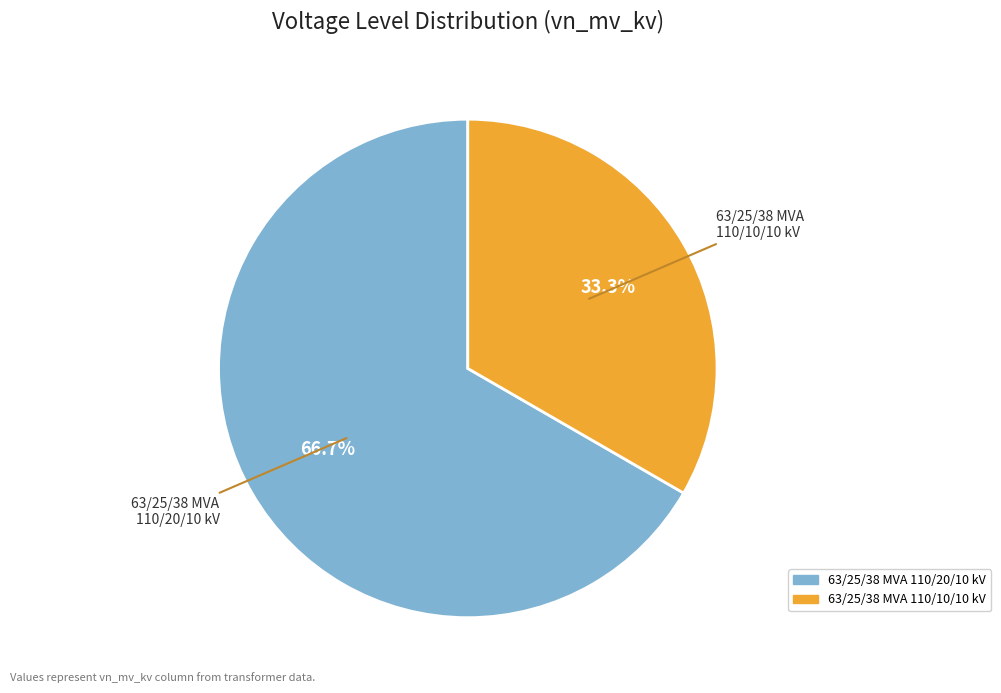

Does 63/25/38 MVA 110/20/10 kV represent more than half of the total?

Yes